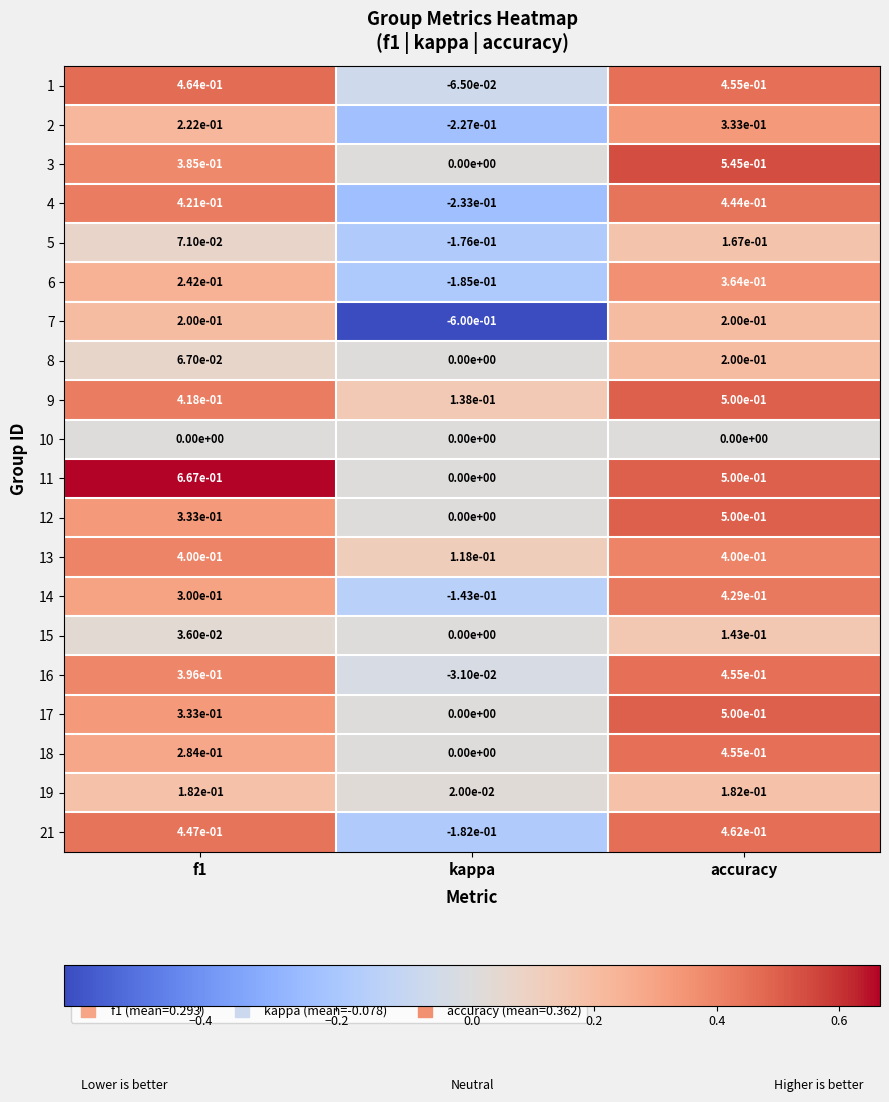

Which category has the lowest value in the 19 series?

kappa